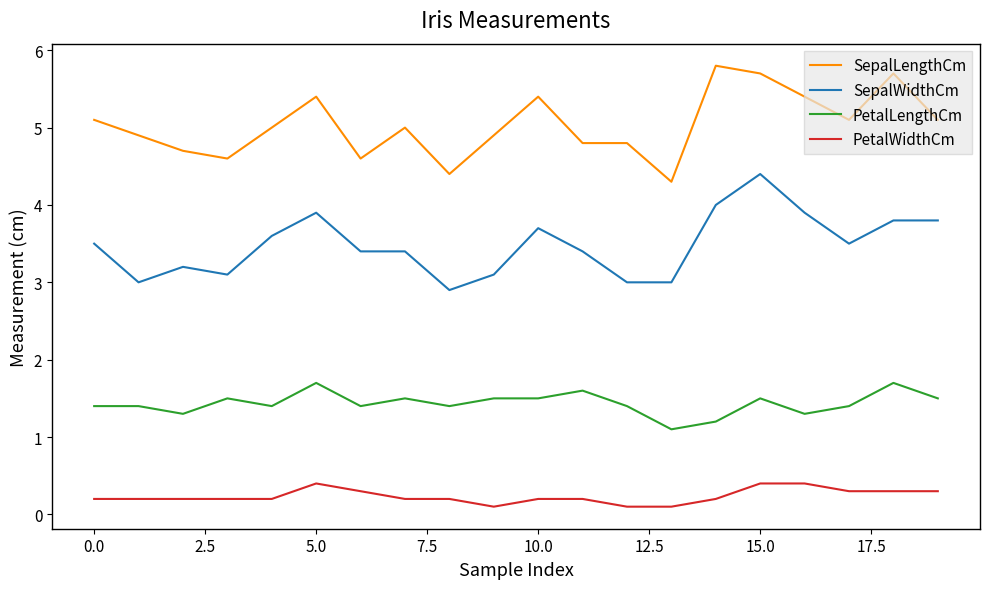

Which series has the largest total across all categories?

SepalLengthCm